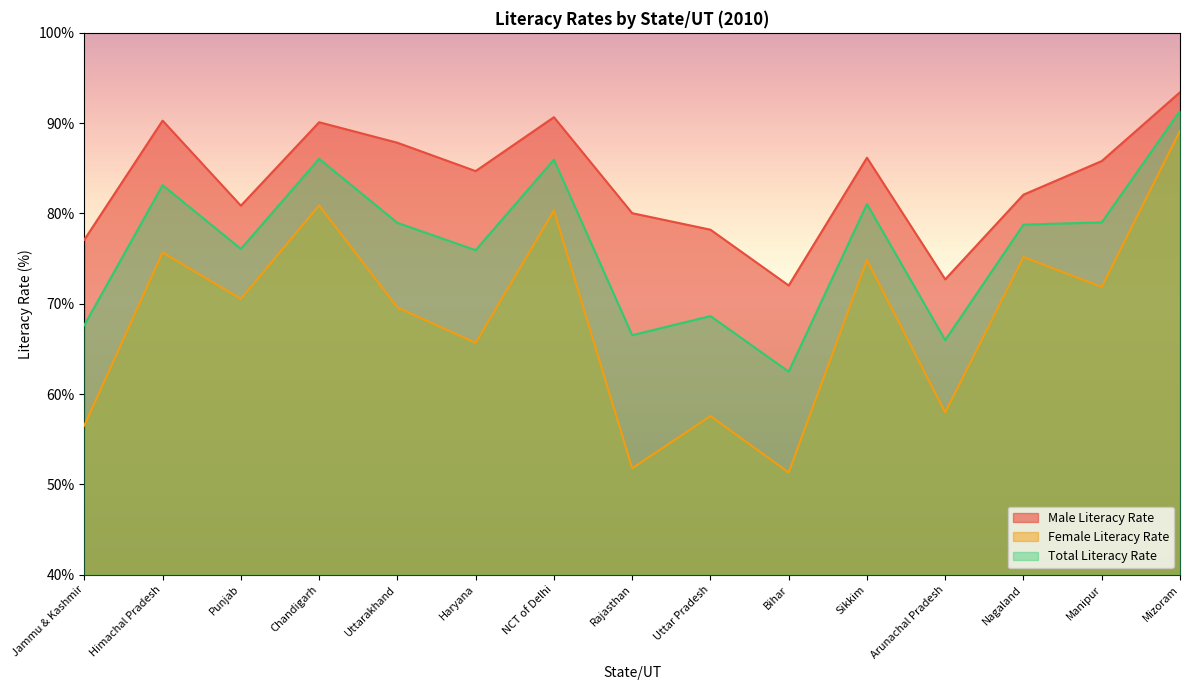

Count the number of data series in this chart.

3